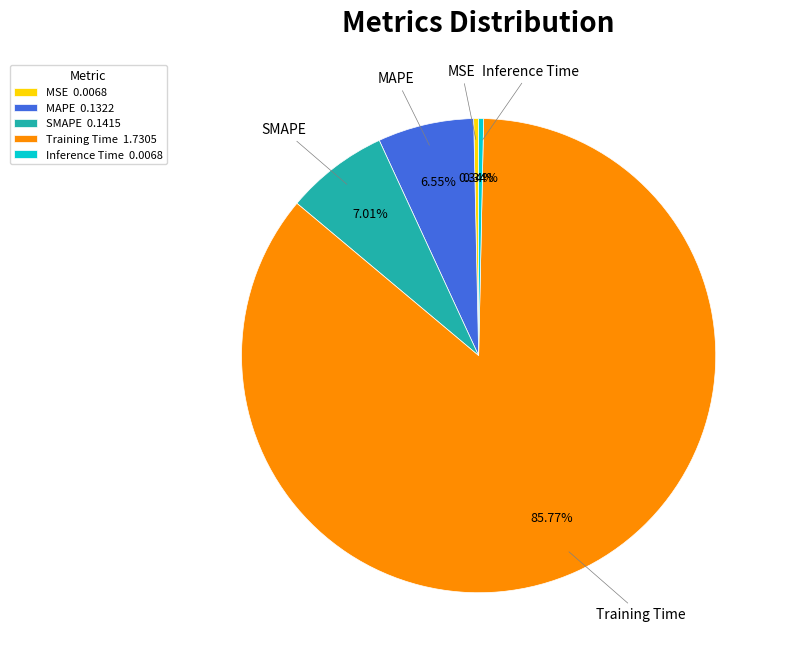

Do Training Time and MSE together represent more than half of the pie?

Yes